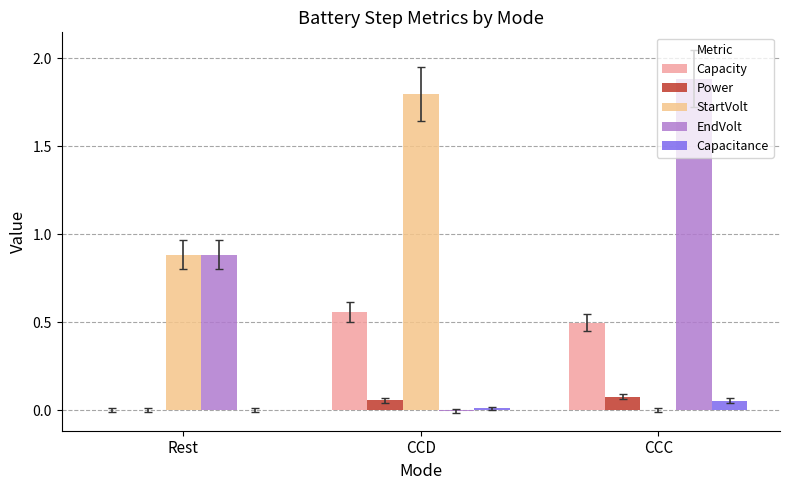

How many groups of bars are there?

3